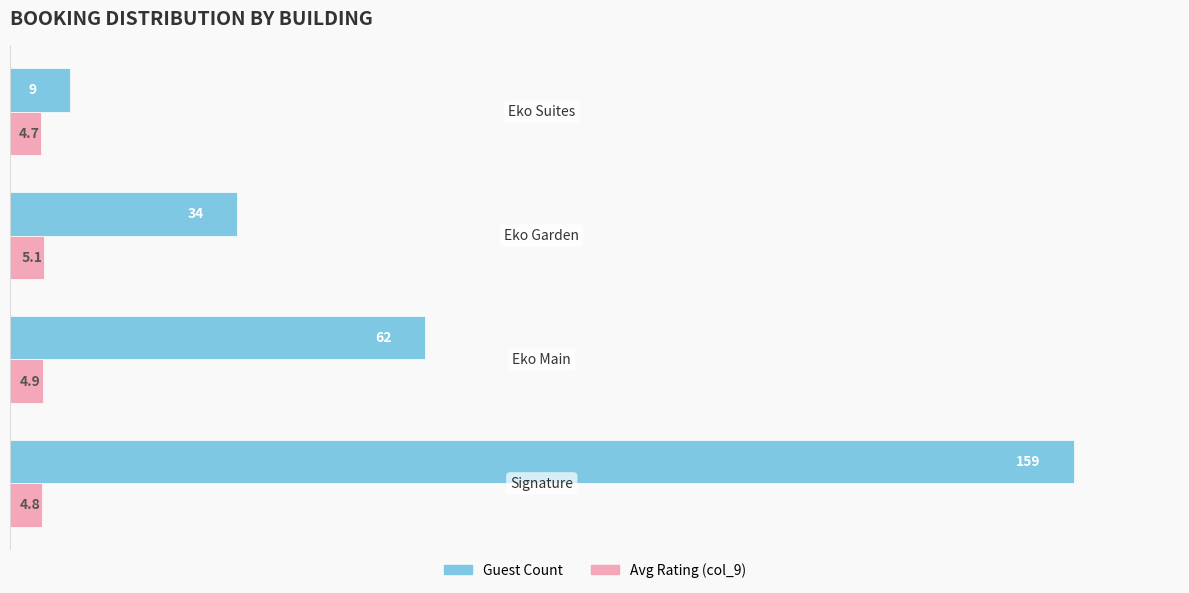

What is the highest value of the Avg Rating (col_9) series?

5.1